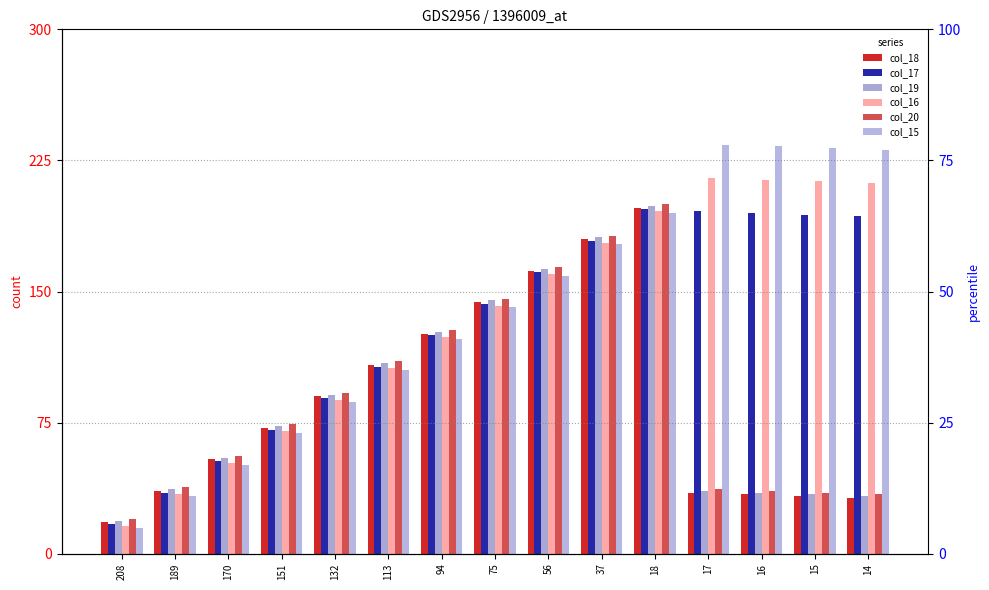

At which label does col_16 reach its peak?

17